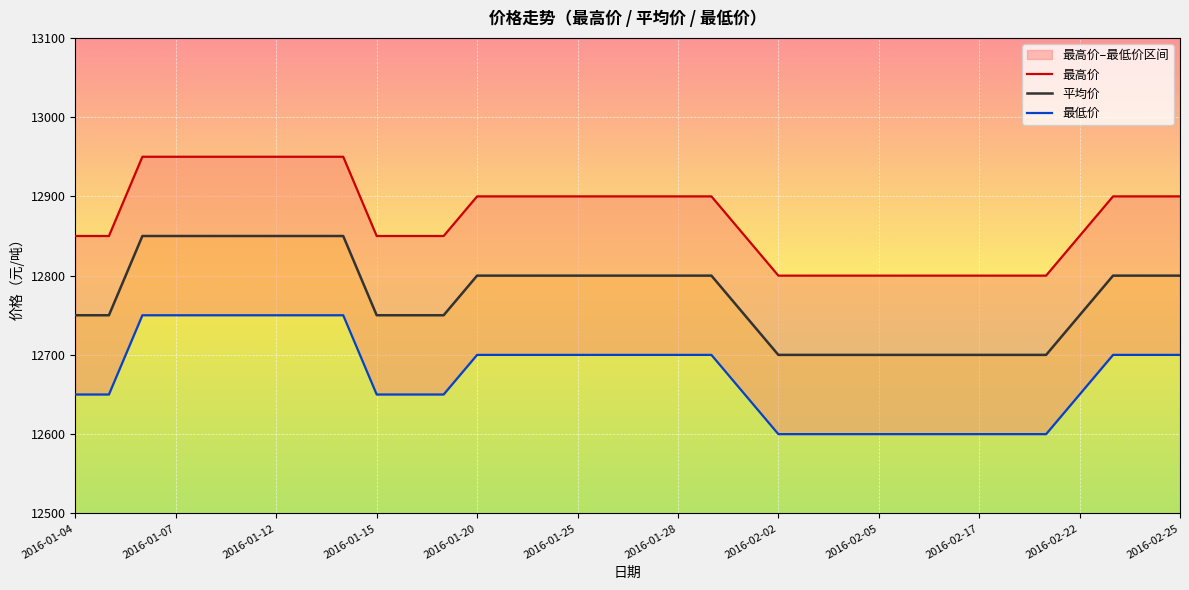

Is it true that 平均价 equals 12750 at 2016-02-22?

True